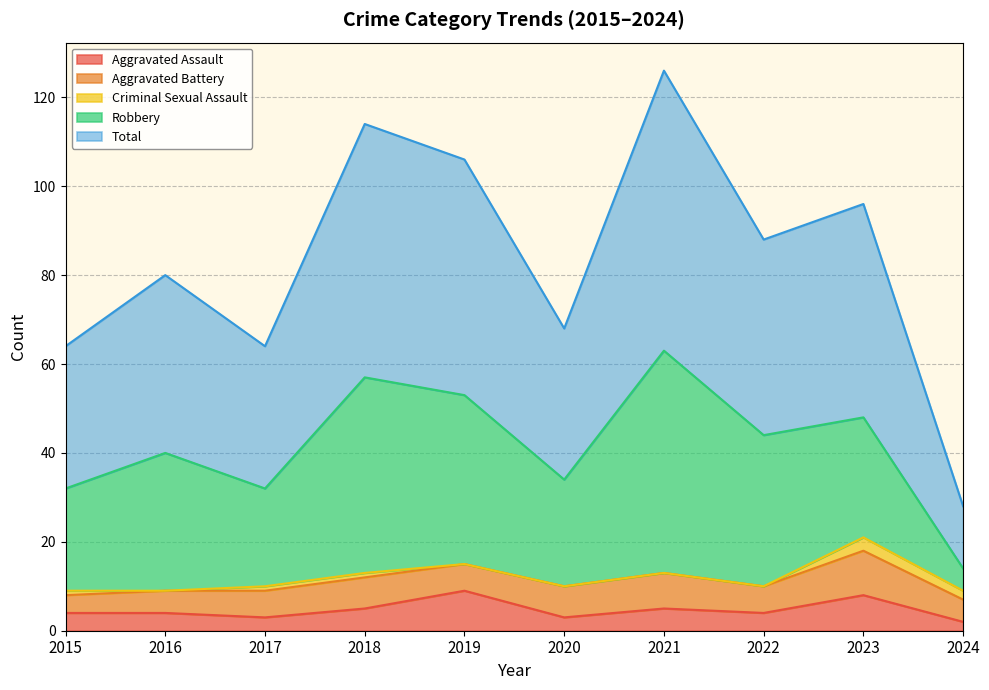

What is the total value across all series at 2024?

28